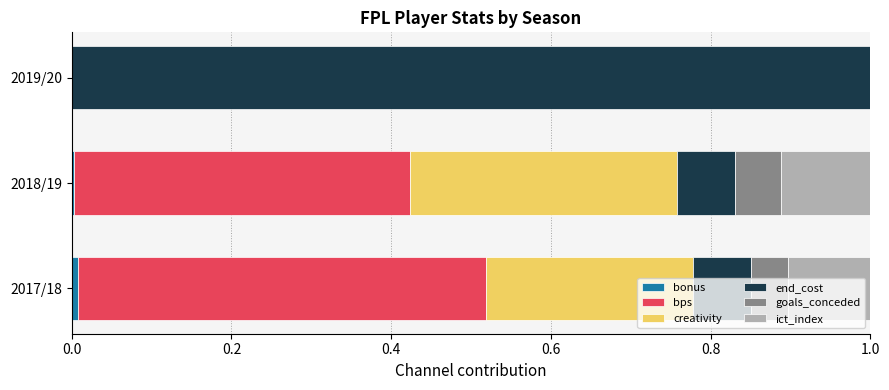

What is the total value across all series at 2019/20?

1.0